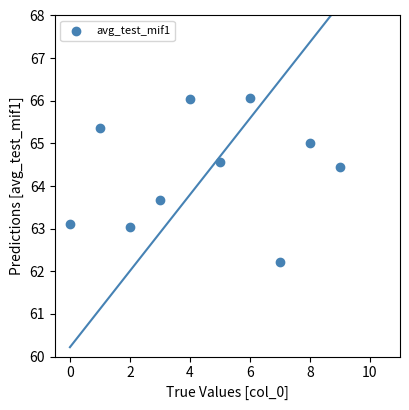

What is the range of Y values (max minus min)?

3.8